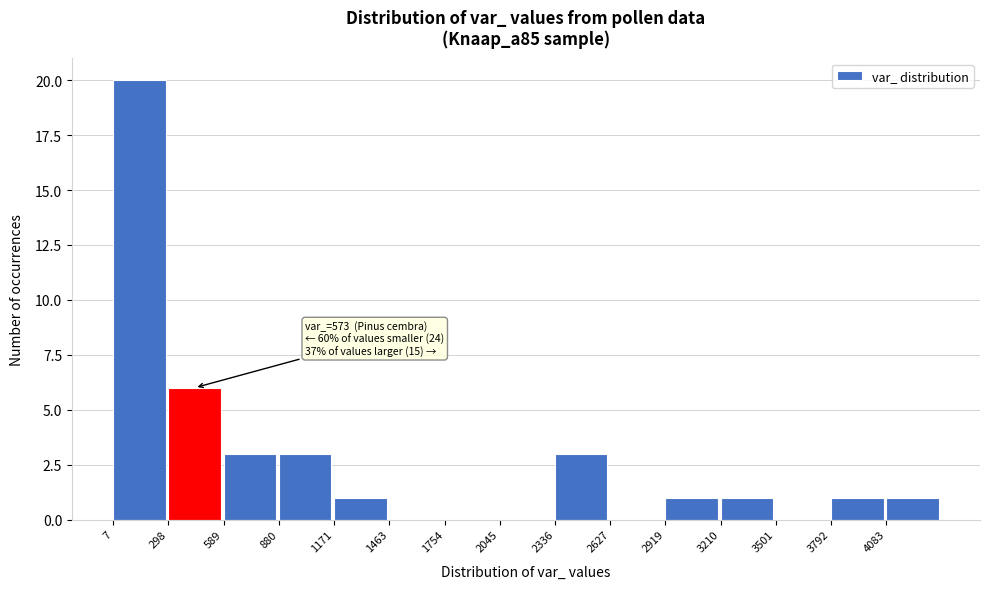

Over which range of the x-axis is the bar tallest?

0 to 300